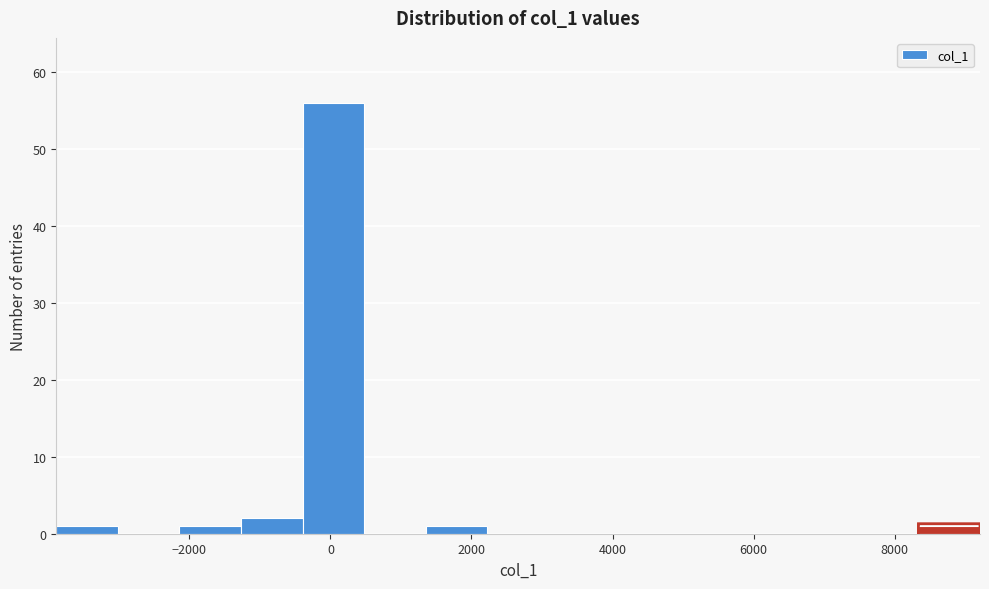

How tall is the bar that spans -1200 to -400 on the x-axis? Neither the bar edges nor the heights are printed on the chart, so give them approximately, as read against the axes.

2